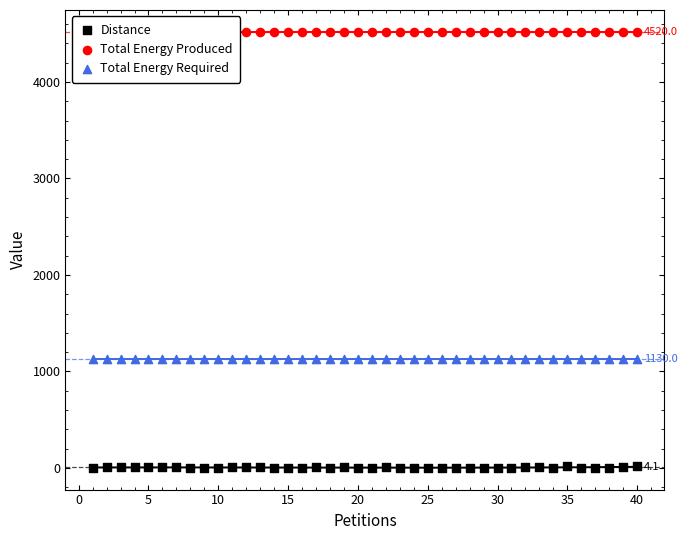

What is the total value across all series at 5?

5656